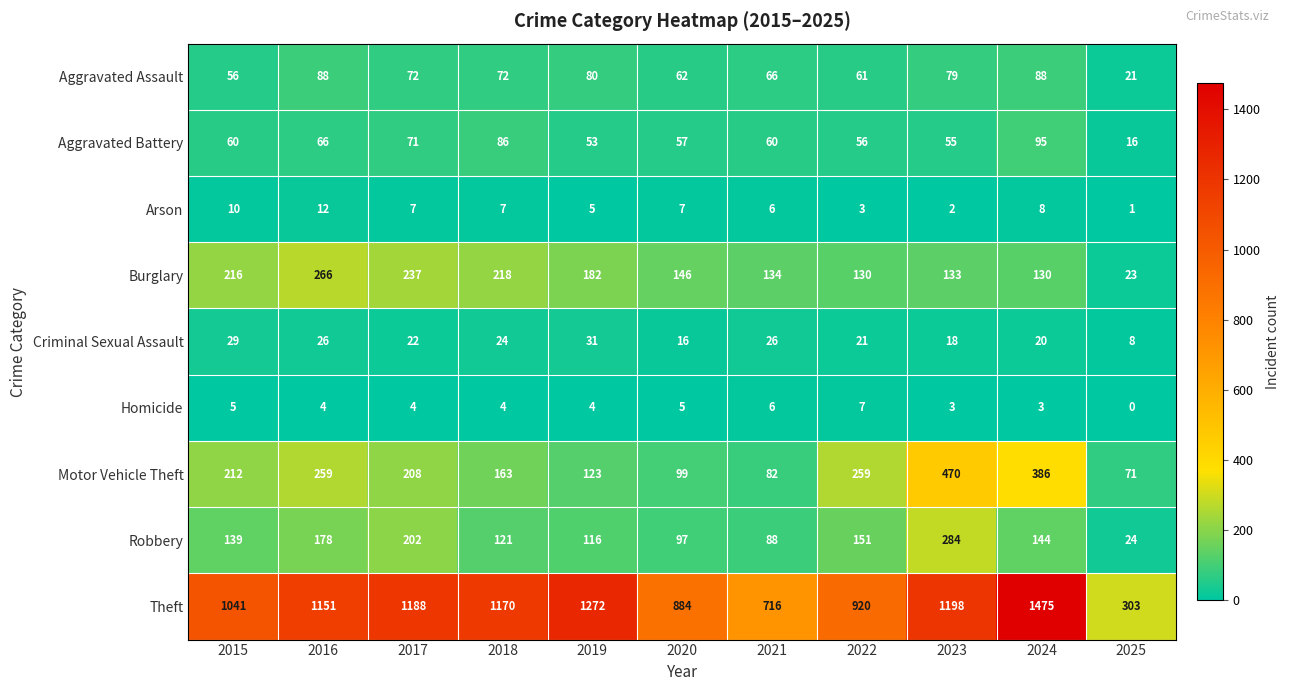

At 2022, list the series in order from smallest to largest.

Arson, Homicide, Criminal Sexual Assault, Aggravated Battery, Aggravated Assault, Burglary, Robbery, Motor Vehicle Theft, Theft